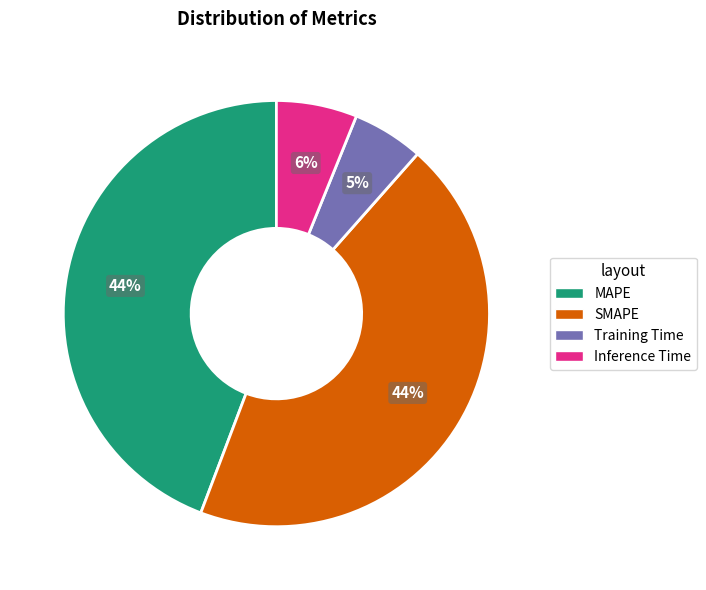

To the nearest percent, what is the difference between the Inference Time and Training Time slice percentages?

1%